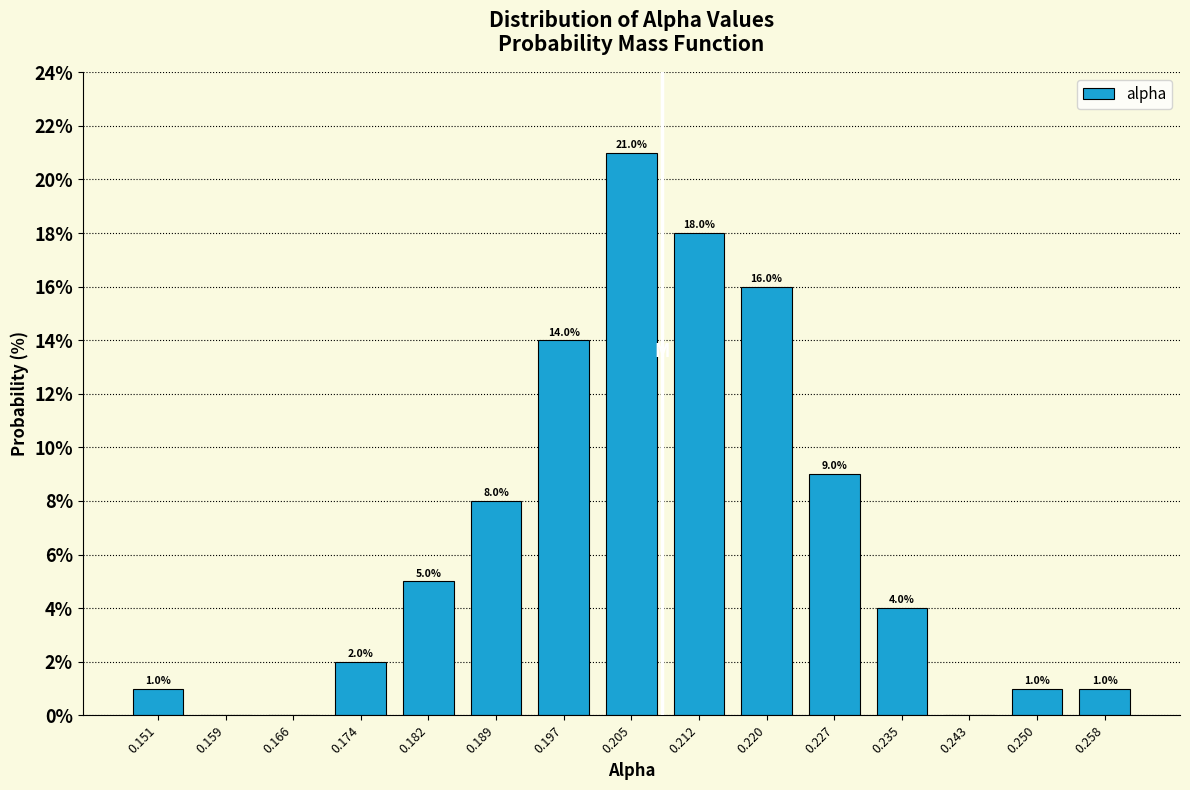

Over which range of the x-axis is the bar tallest?

0.201 to 0.208